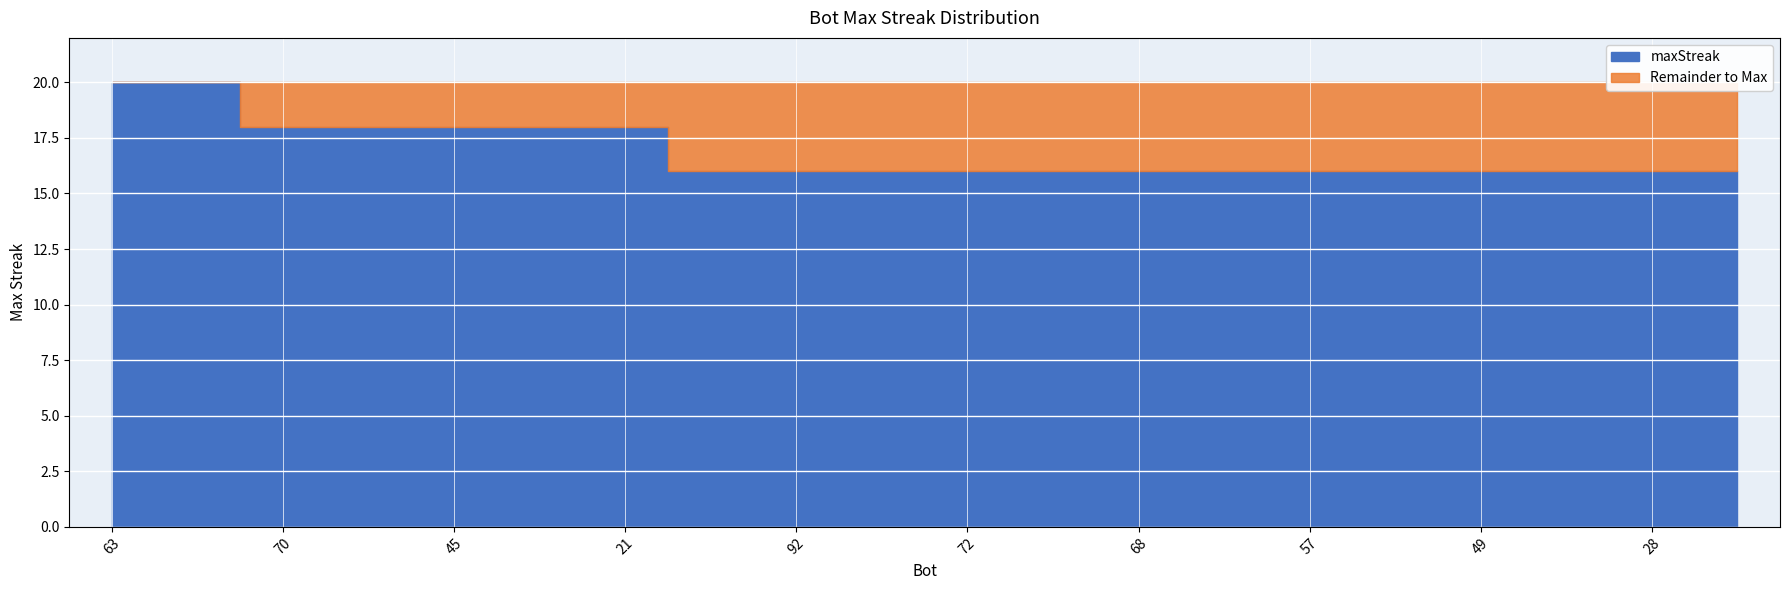

Count the values in the range 16 to 18.

18